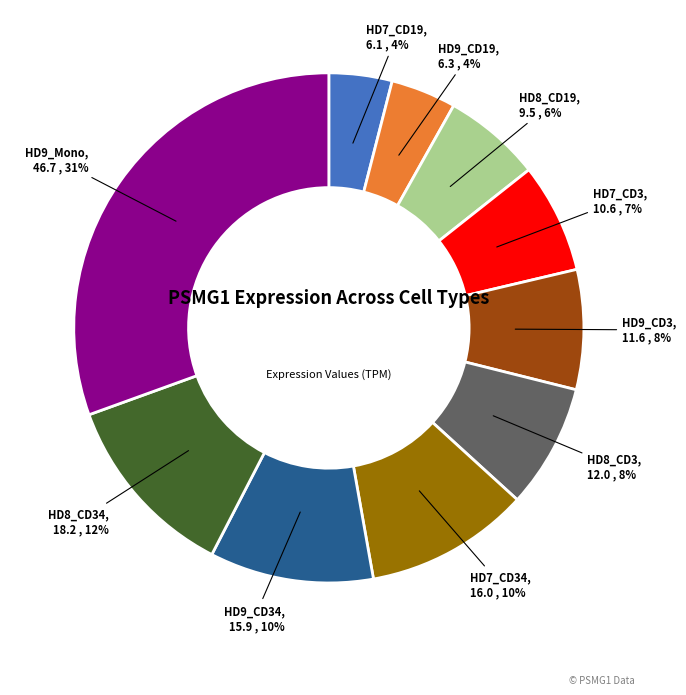

What is the largest slice in the pie chart?

HD9_Mono